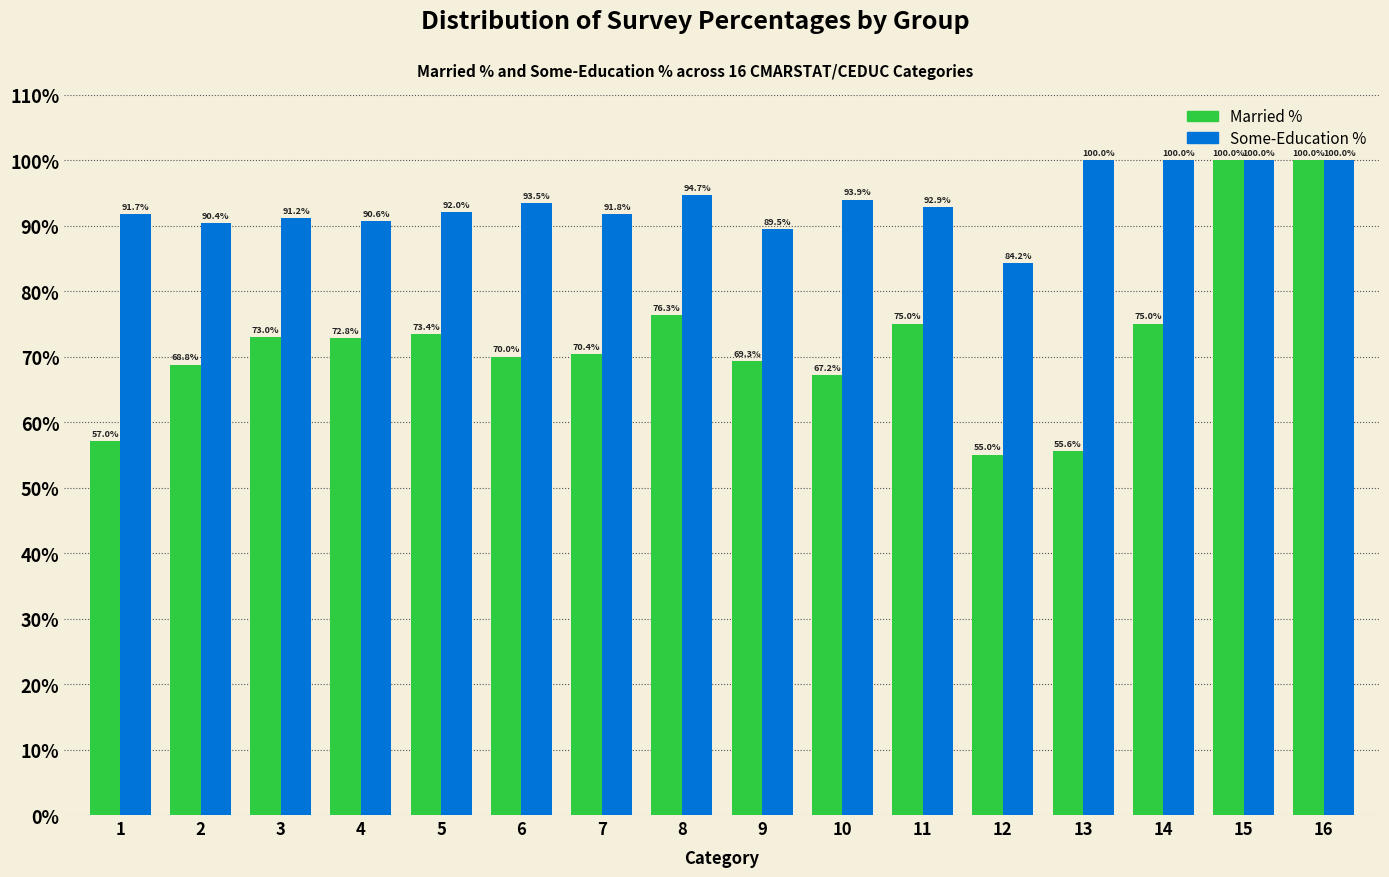

What is the spread (max minus min) of values at 14?

25.0